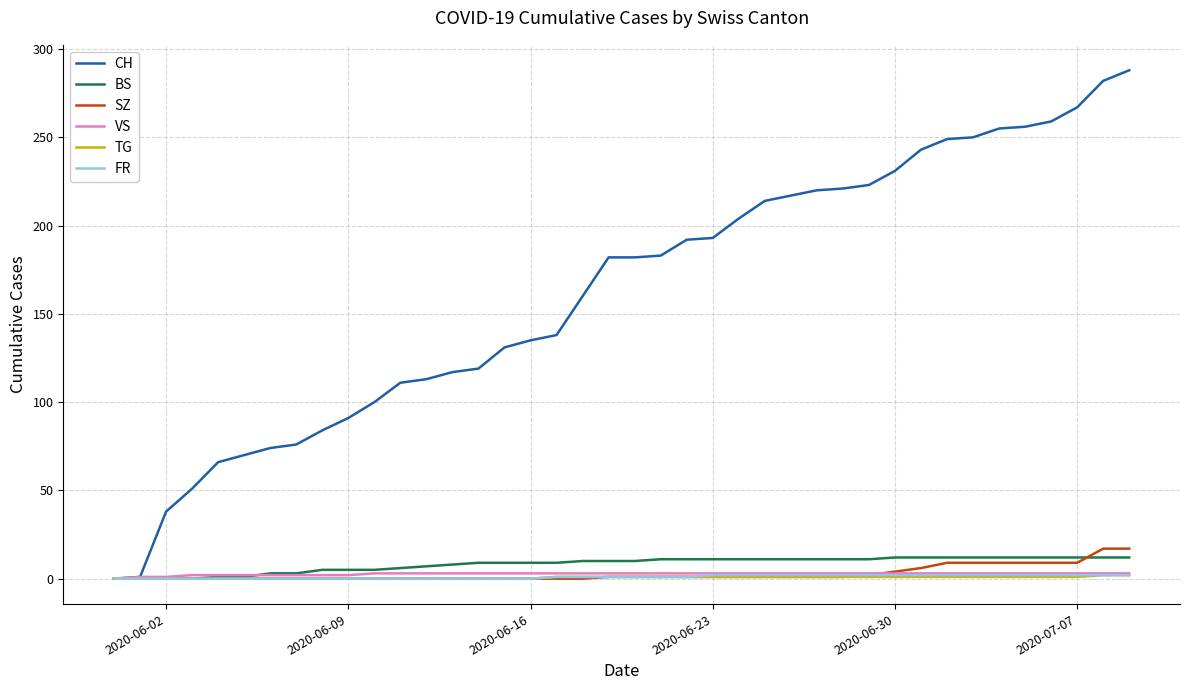

Which series has the widest spread of values?

CH